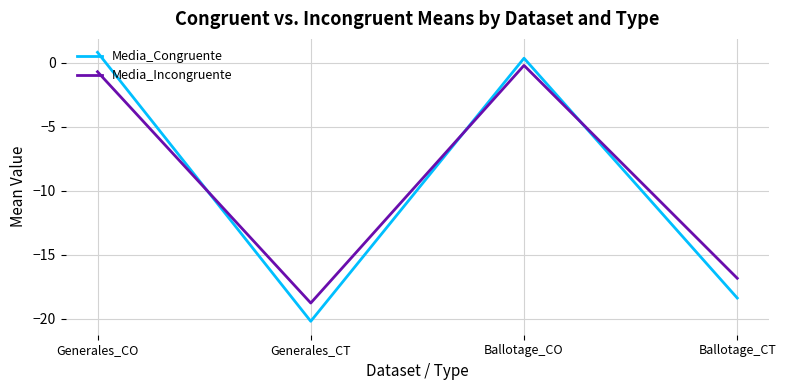

What is the minimum value shown in the chart?

-20.2